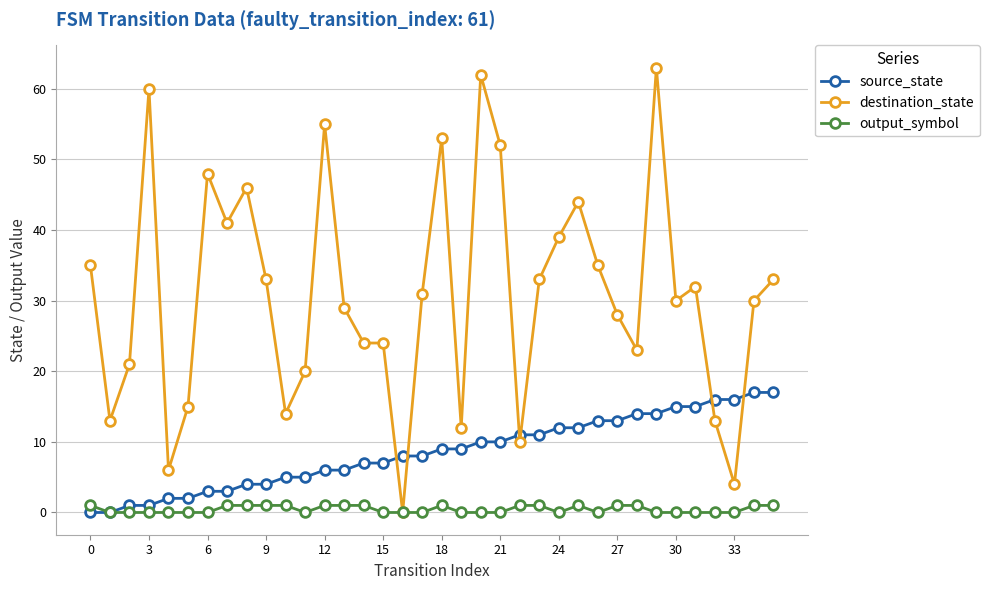

True or false: destination_state and source_state intersect in this chart.

True